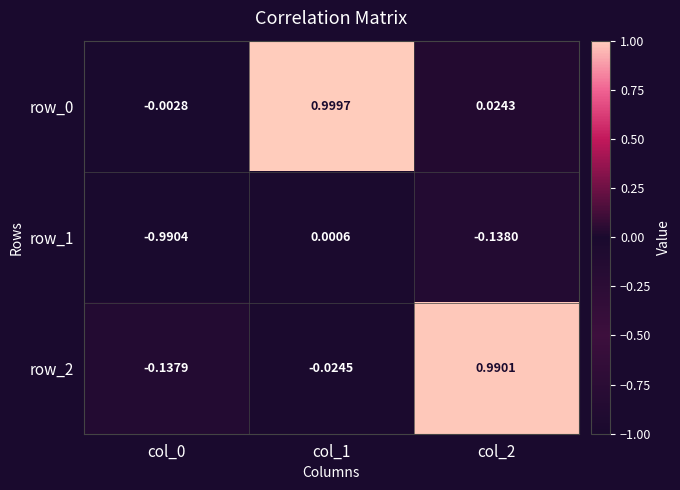

Is the value of row_2 at col_0 greater than the value of row_0 at col_1?

No